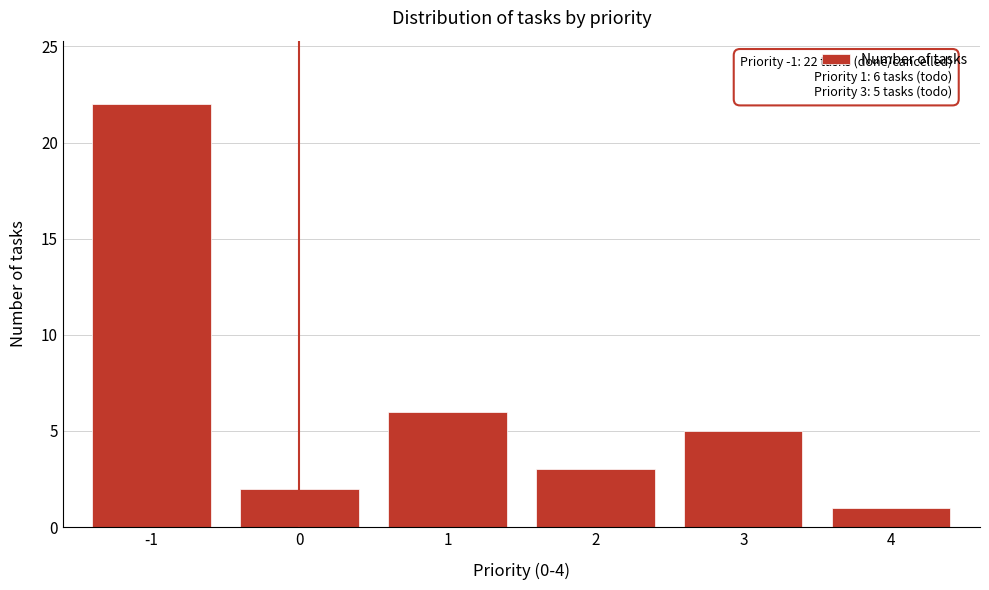

Reading left to right, extract all data points from this chart.

22	2	6	3	5	1